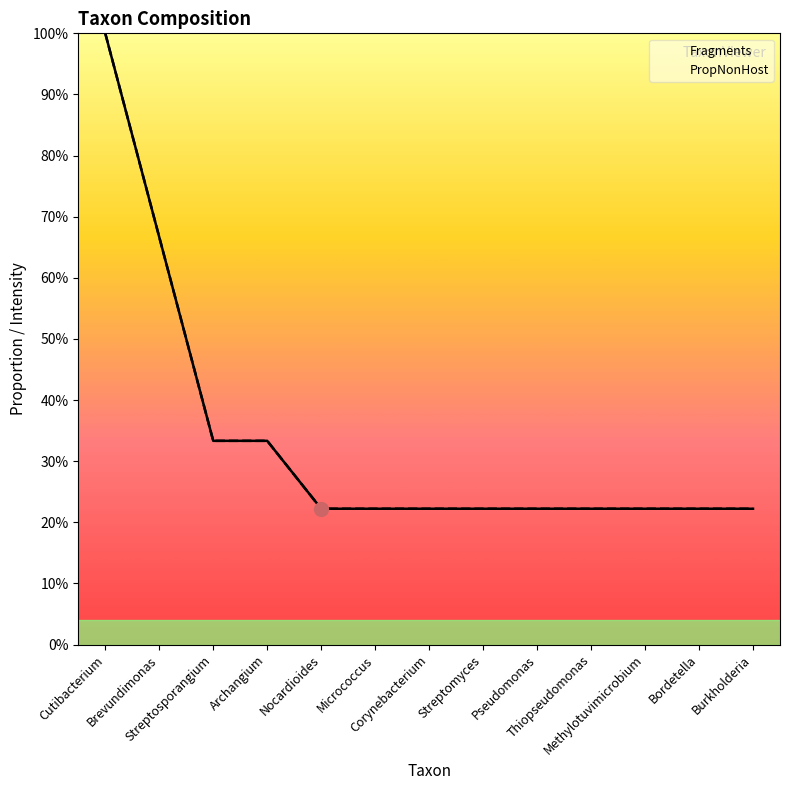

What is the total value across all series at Streptomyces?

44.4